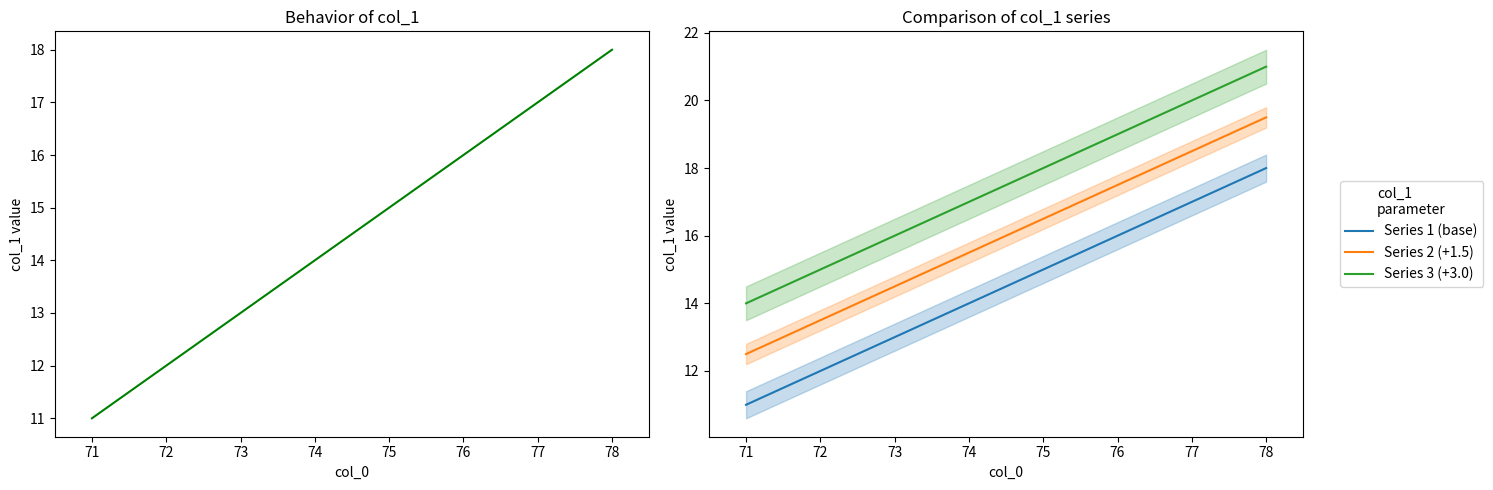

List the labels in order of Series 3 (+3.0) value, smallest first.

71, 72, 73, 74, 75, 76, 77, 78